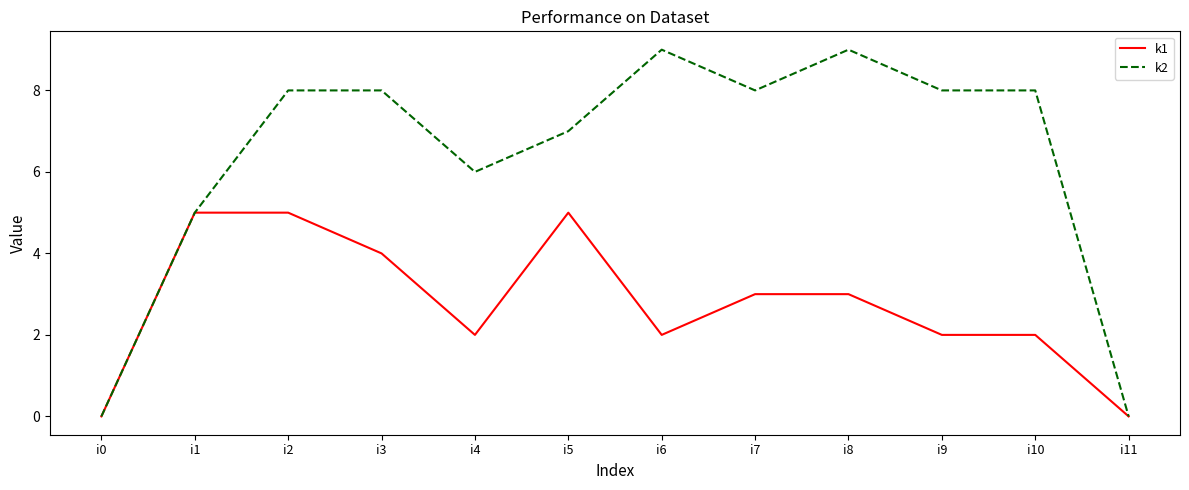

What is the average value of the k1 series?

3